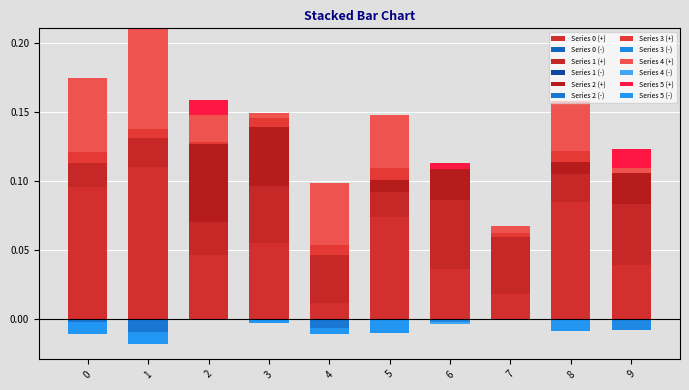

The value of 0 at 1 is 0.1. True or false?

False